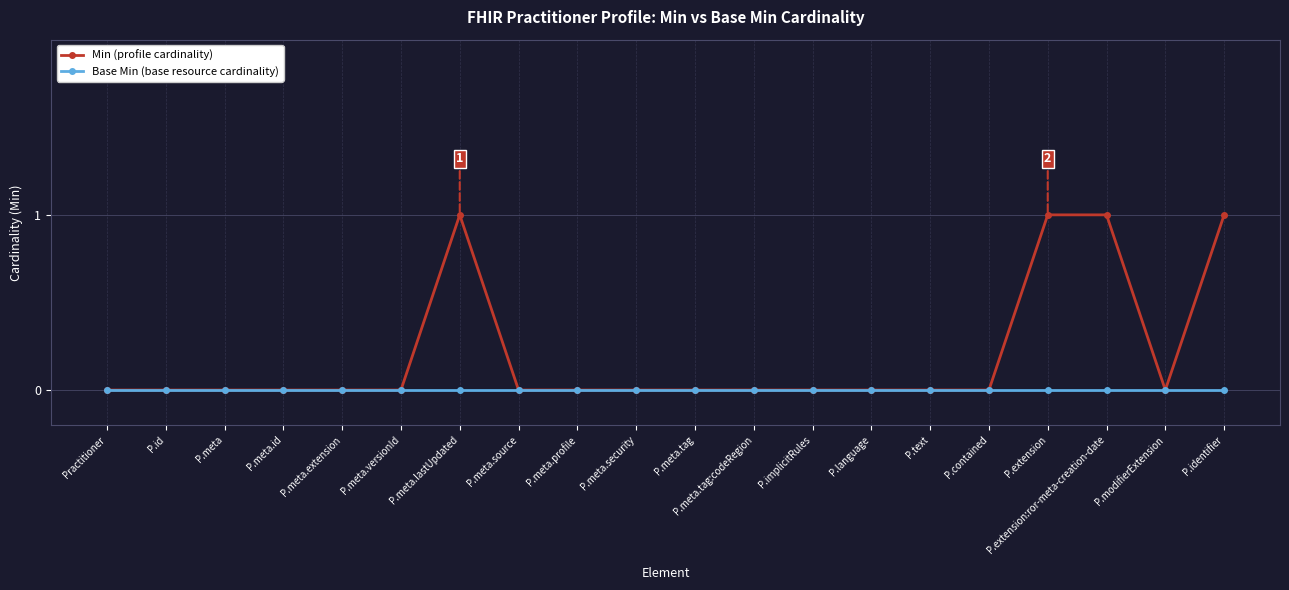

What position from the left is P.meta.tag:codeRegion?

12